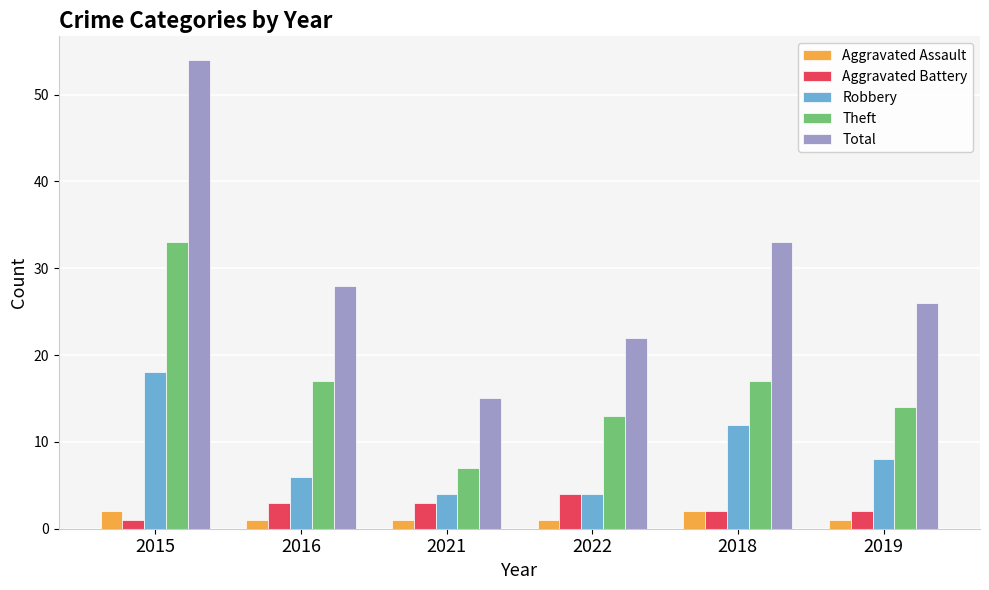

What is the label of the 1st bar from the right?

2019